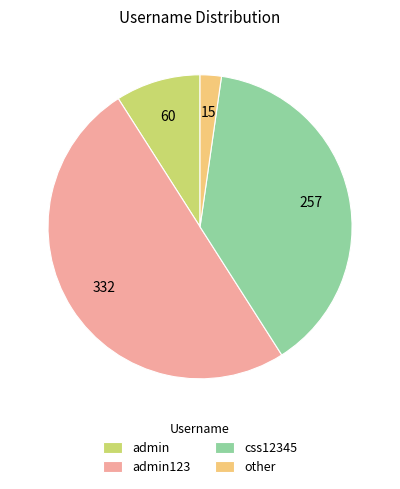

Count the number of slices in the pie.

4